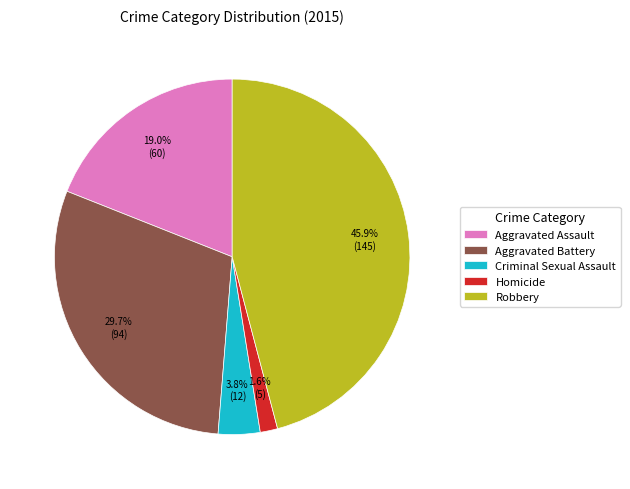

To the nearest percent, what is the difference between the Criminal Sexual Assault and Robbery slice percentages?

42%